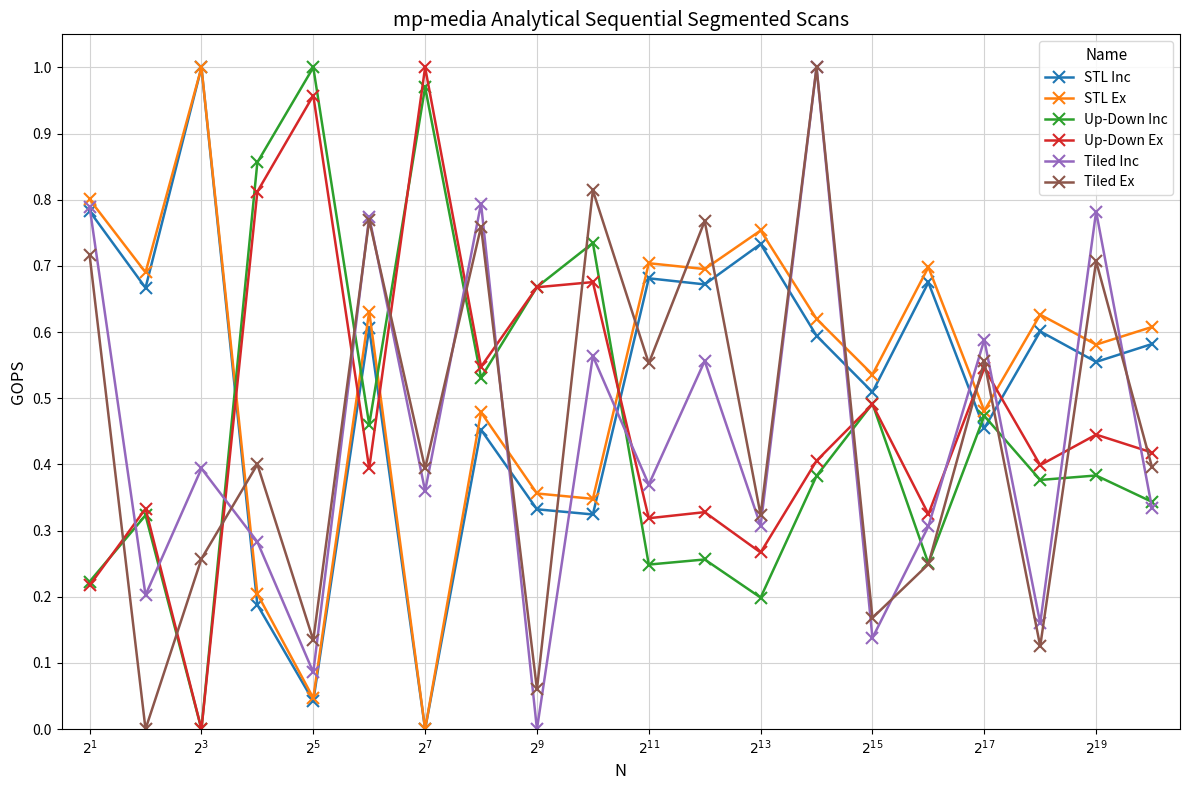

True or false: Tiled Ex has more than 1 points higher than both neighbors.

True